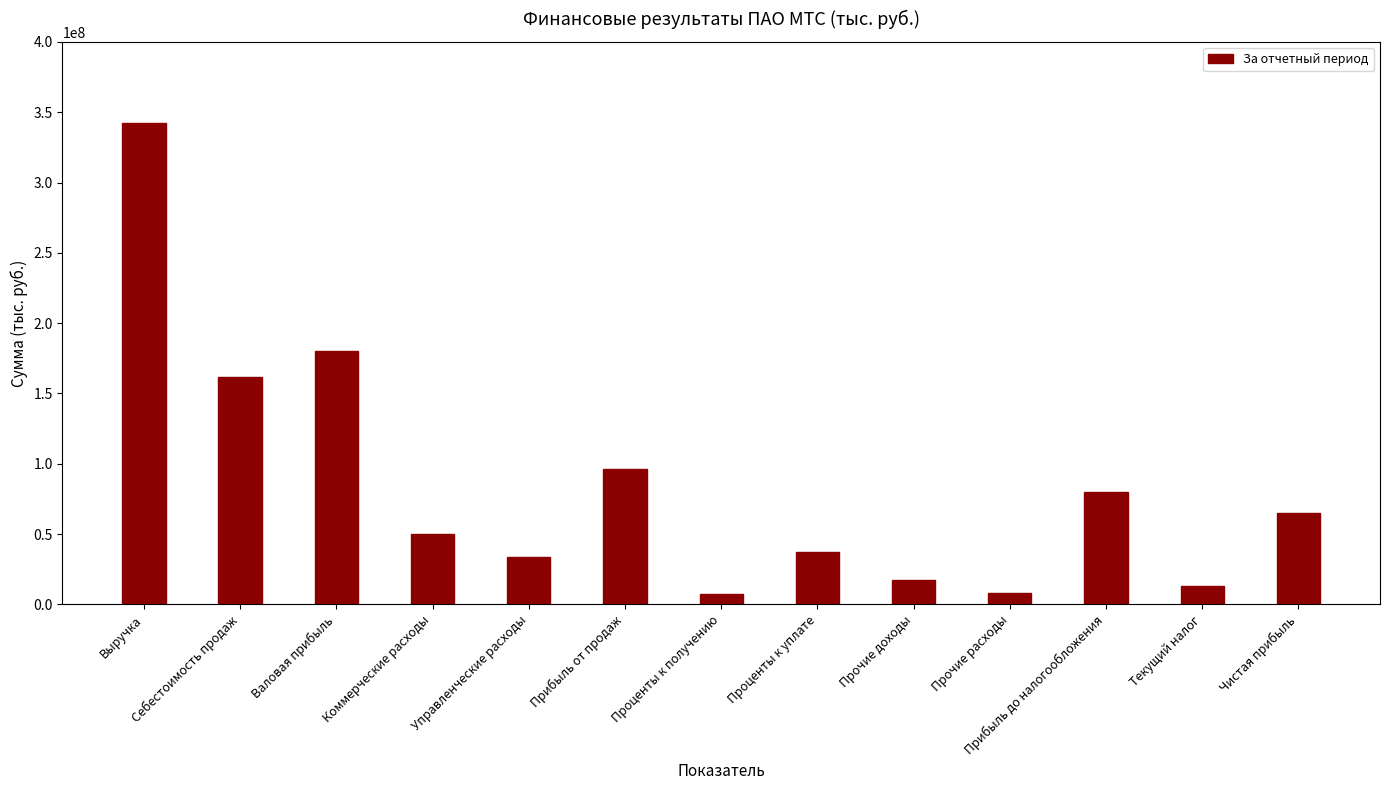

What is the difference between the values at Проценты к получению and Прибыль от продаж?

89146411